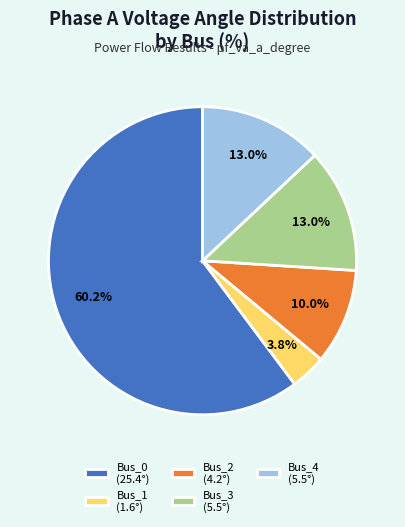

Does Bus_0 represent more than half of the total?

Yes